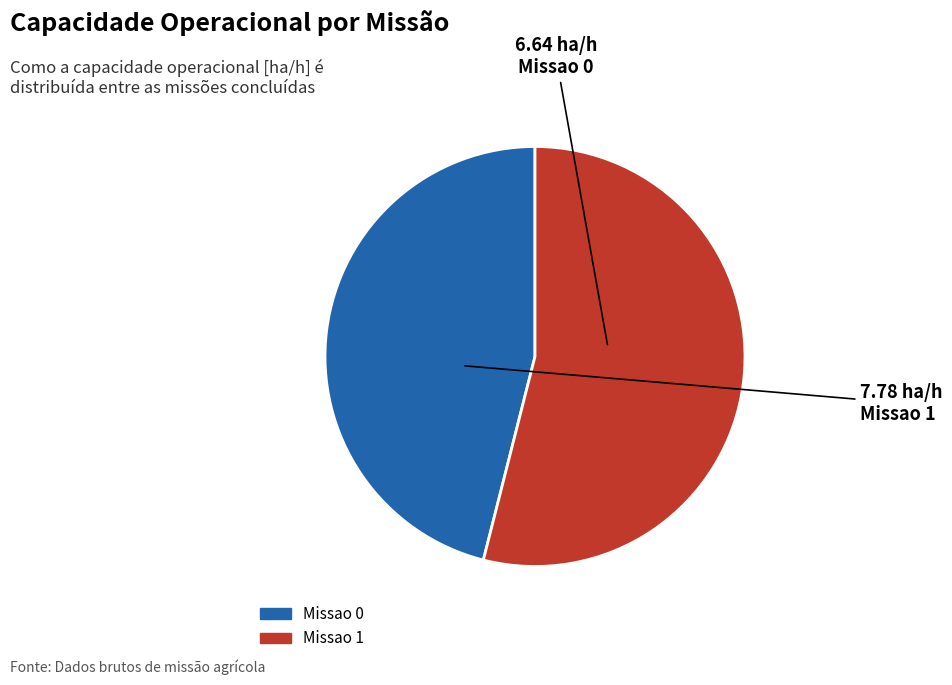

How many slices are in this pie chart?

2